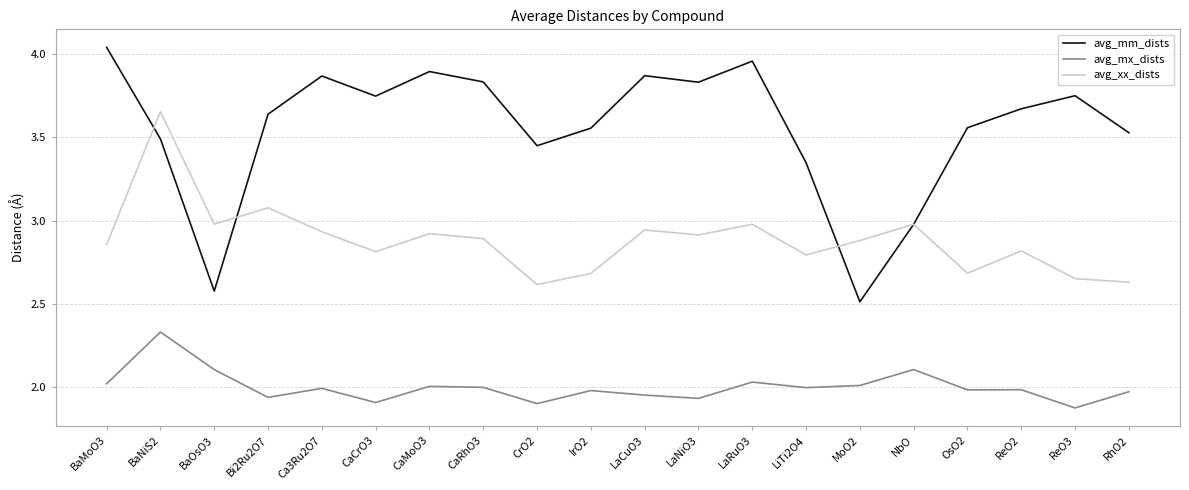

At which category does avg_xx_dists reach its first local valley?

BaOsO3